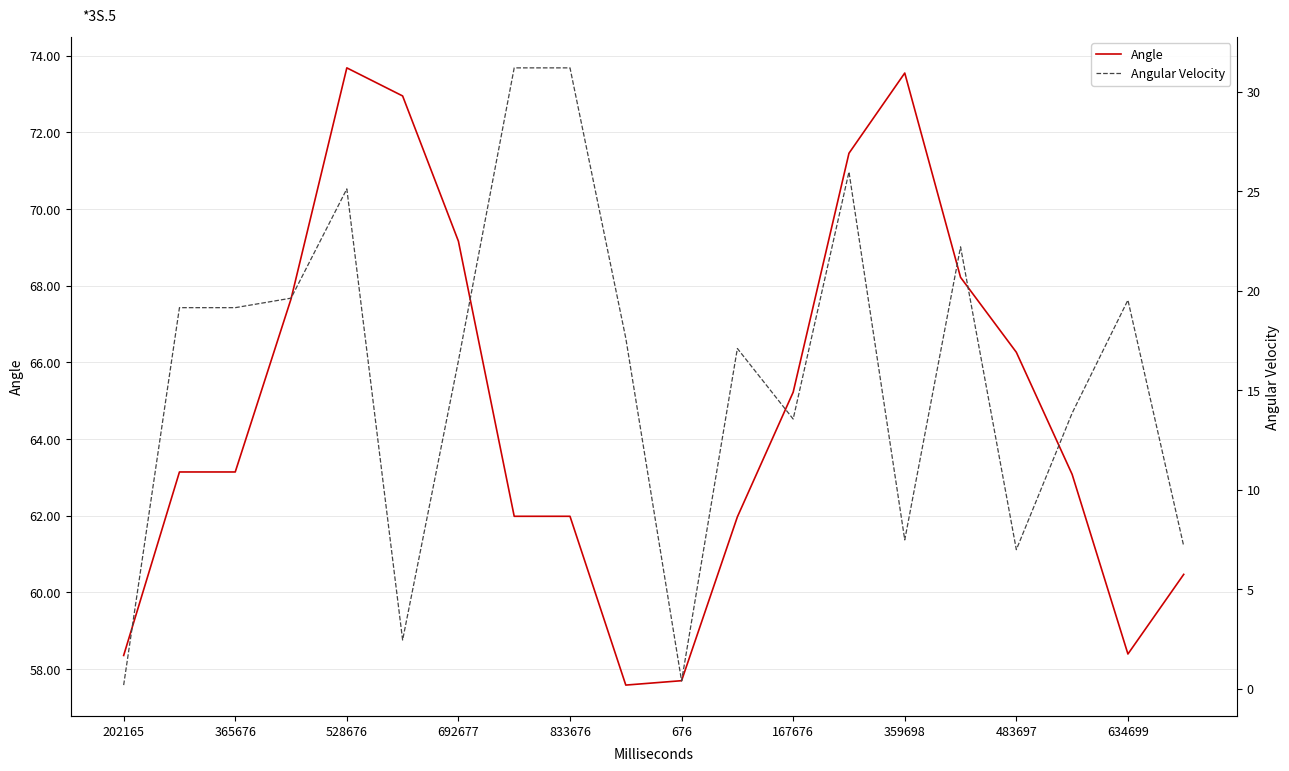

The Angle series shows 62.0 at 833676. True or false?

True